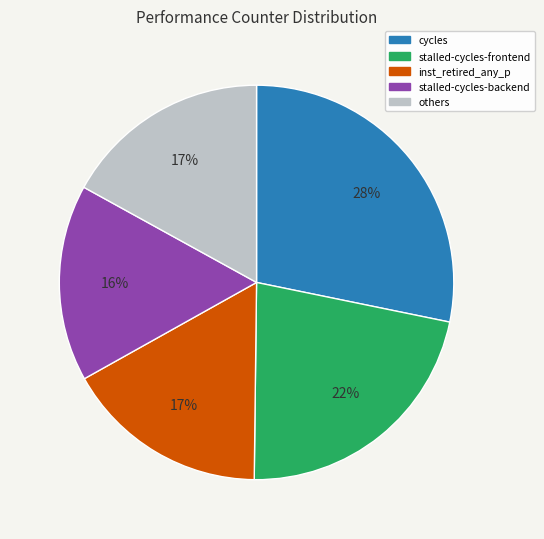

To the nearest percent, what is the difference between the largest and smallest slice percentages?

12%